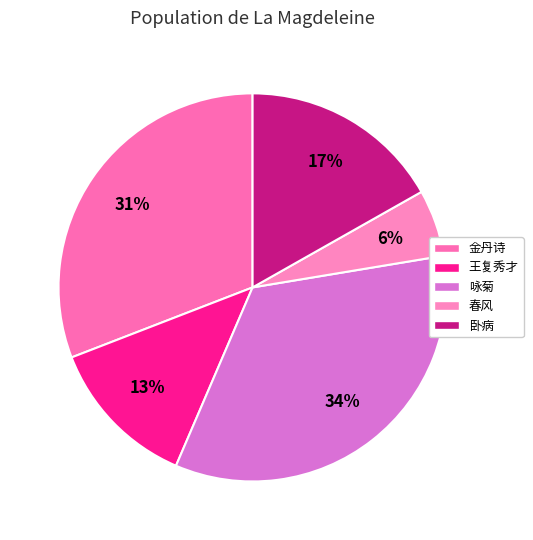

Count the number of slices in the pie.

5